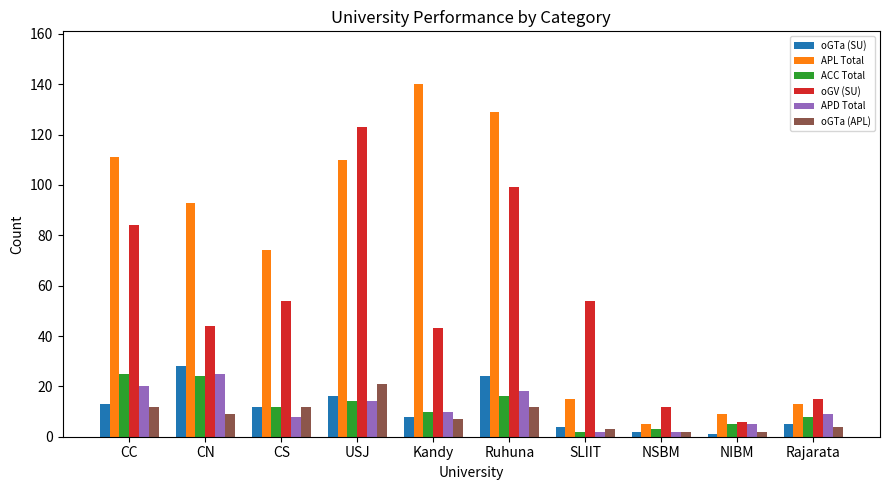

How many groups of bars are there?

10